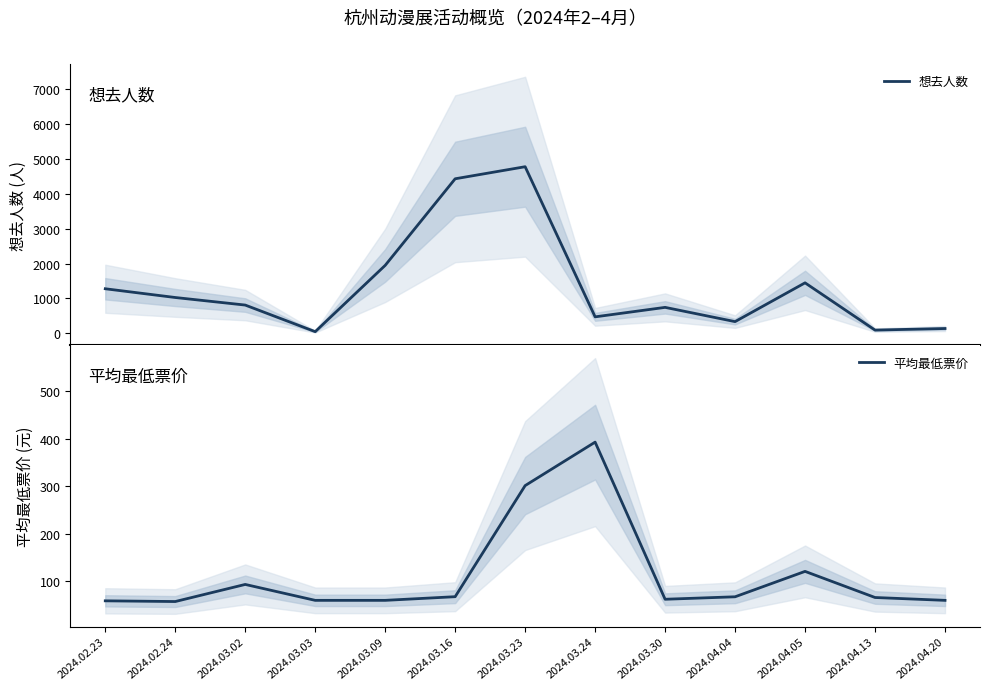

True or false: 平均最低票价 has more than 0 points higher than both neighbors.

True